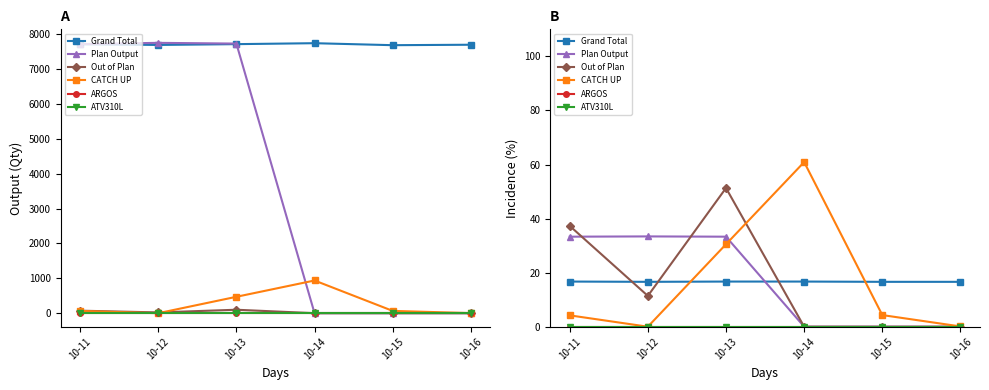

Reading left to right, extract all data points from this chart.

Grand Total: 16.7	16.6	16.7	16.7	16.6	16.6
Plan Output: 33.3	33.4	33.3	0.0	0.0	0.0
Out of Plan: 37.3	11.4	51.3	0.0	0.0	0.0
CATCH UP: 4.2	0.0	30.5	60.9	4.3	0.1
ARGOS: 0.0	0.0	0.0	0.0	0.0	0.0
ATV310L: 0.0	0.0	0.0	0.0	0.0	0.0